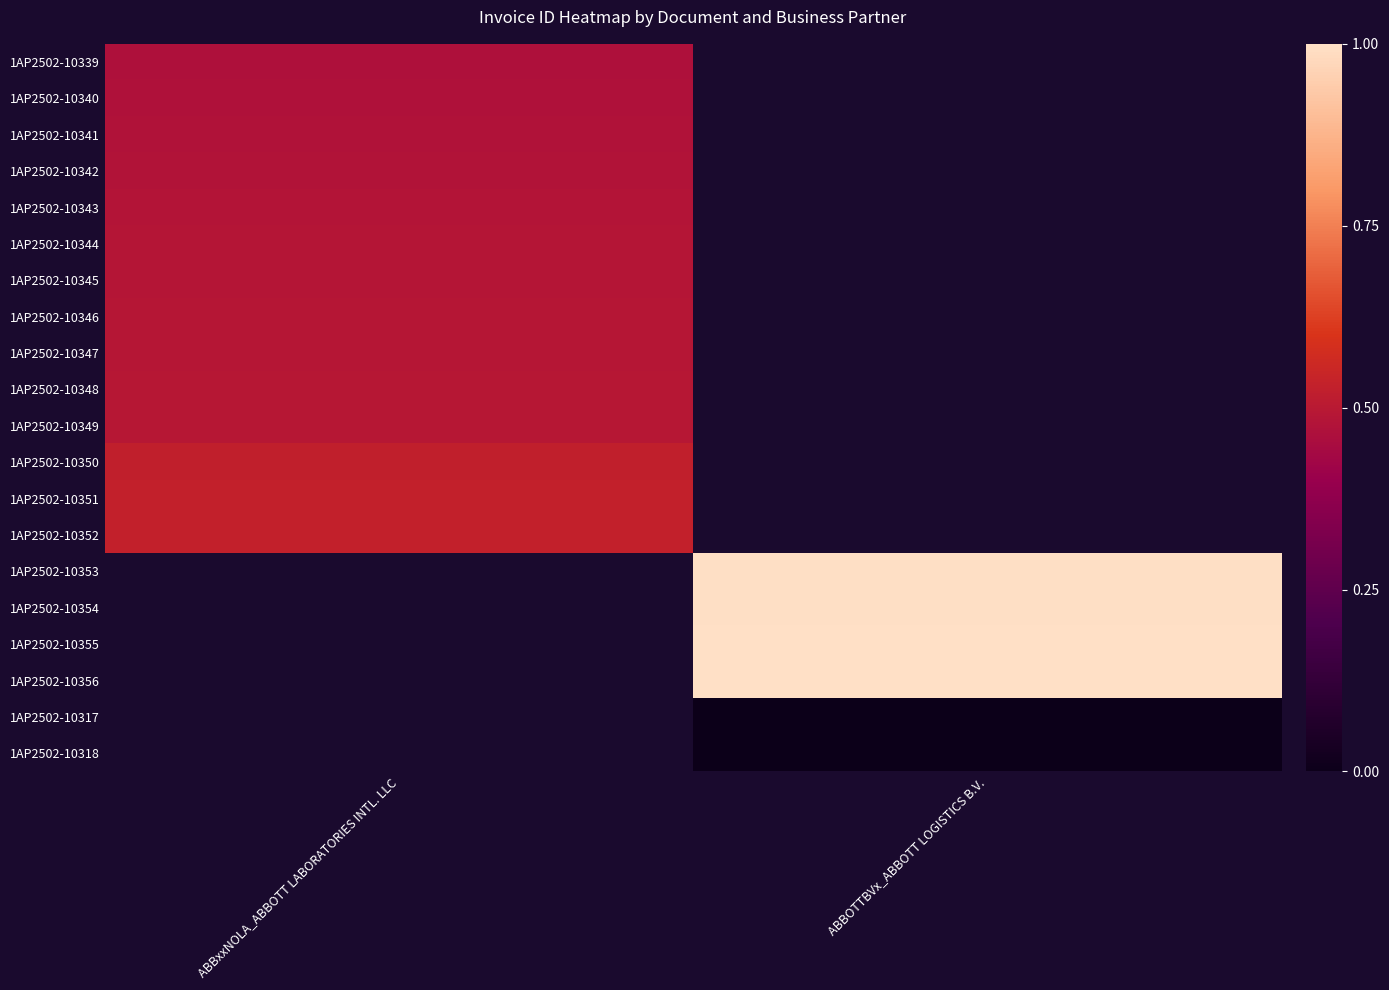

How many categories are shown in the chart?

2